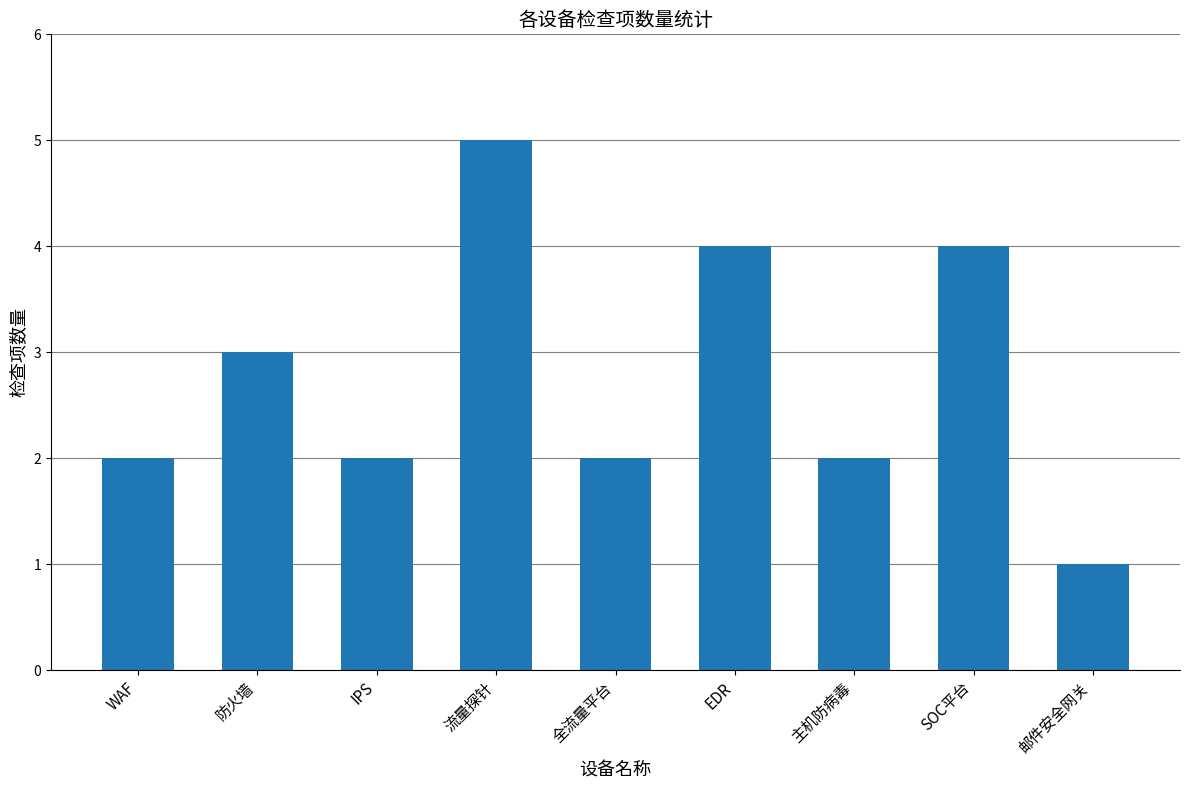

Read the value at 流量探针.

5